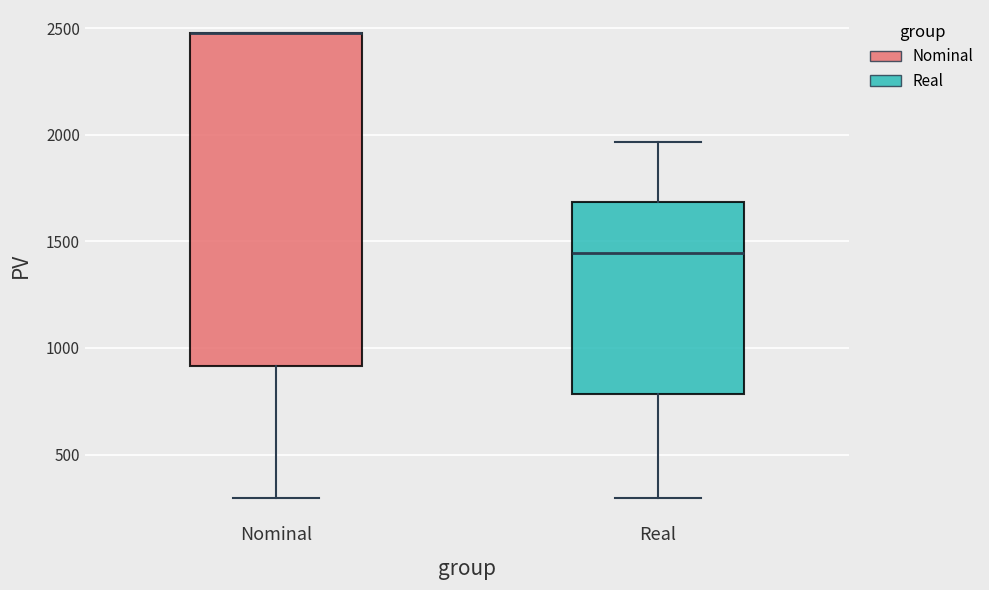

Where is the lower edge of the box for Nominal on the y-axis? The values are not printed on the chart, so give them approximately, as read against the axis.

900